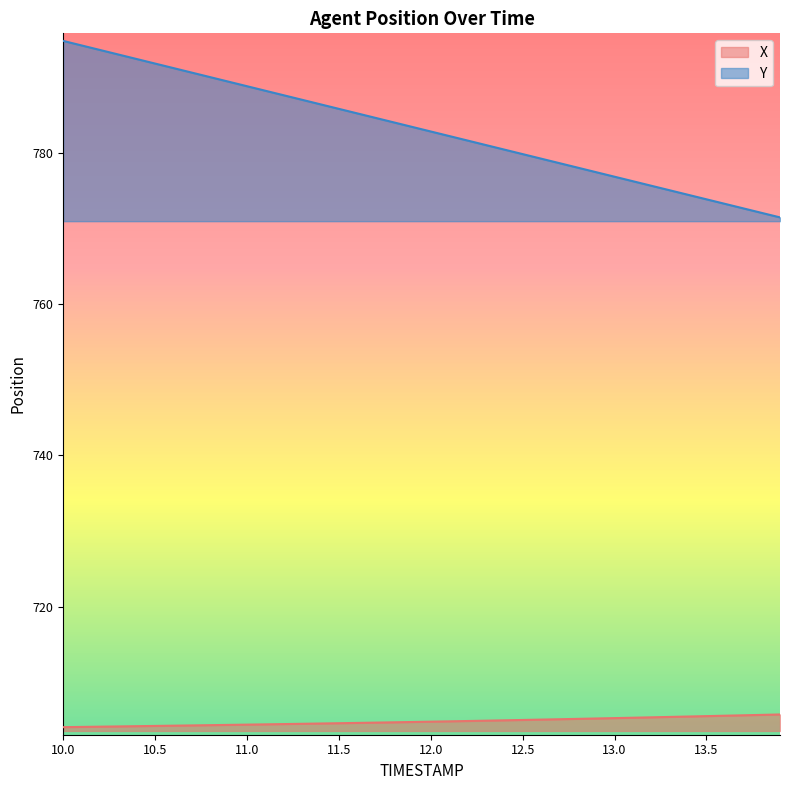

What value does the X series have at 12.0?

704.8